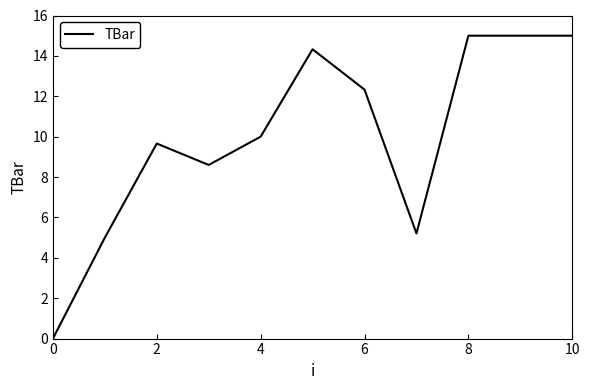

Is this an area chart (filled region under the line)?

No